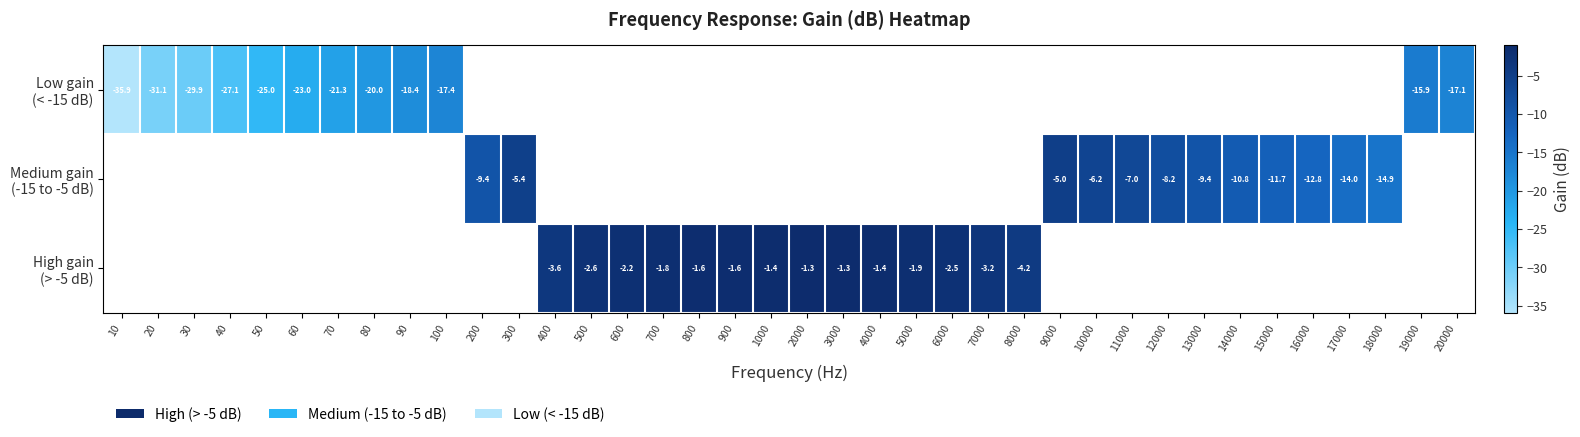

At how many categories does at least one series exceed -20?

30